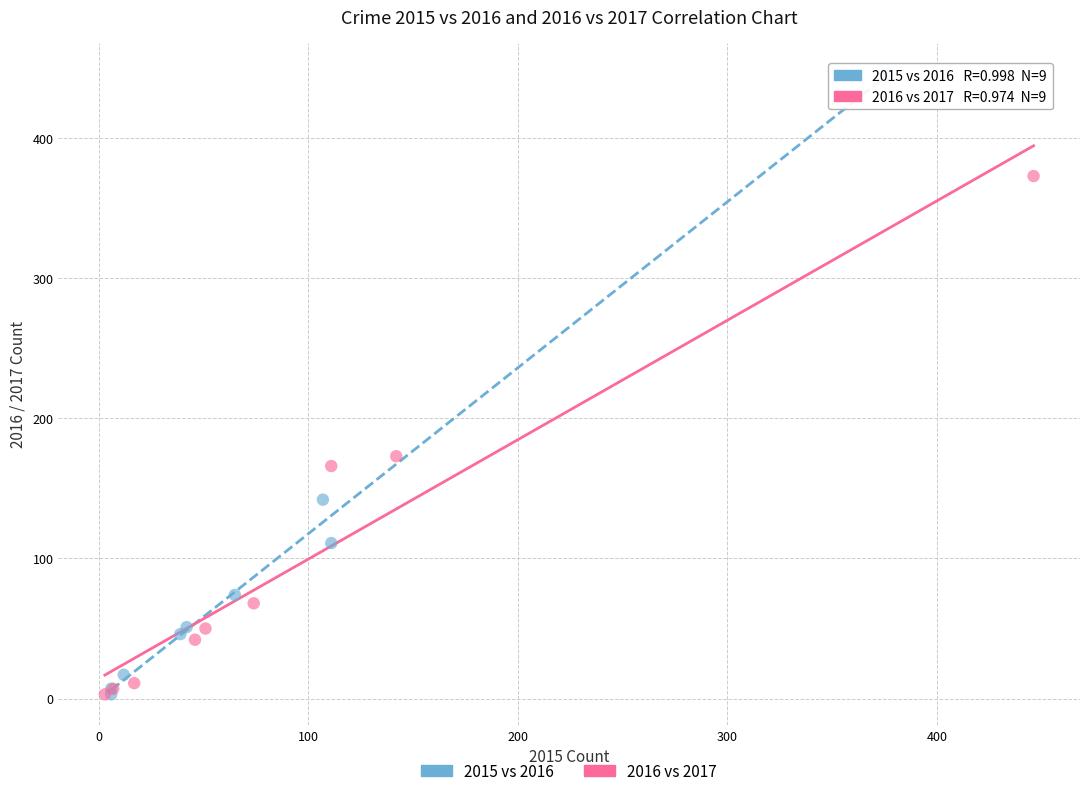

Which series contains the highest Y value?

2015 vs 2016